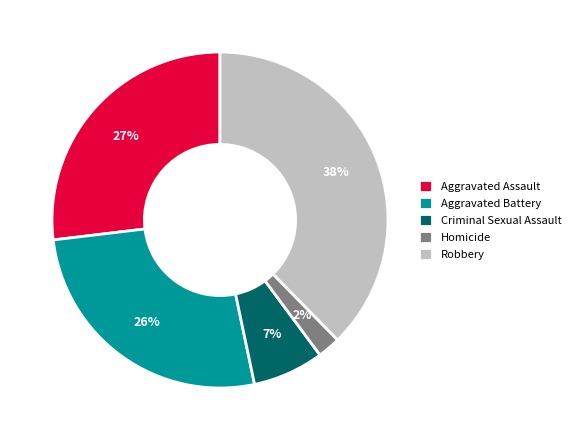

The Aggravated Battery slice represents 40% of the pie. True or false?

False